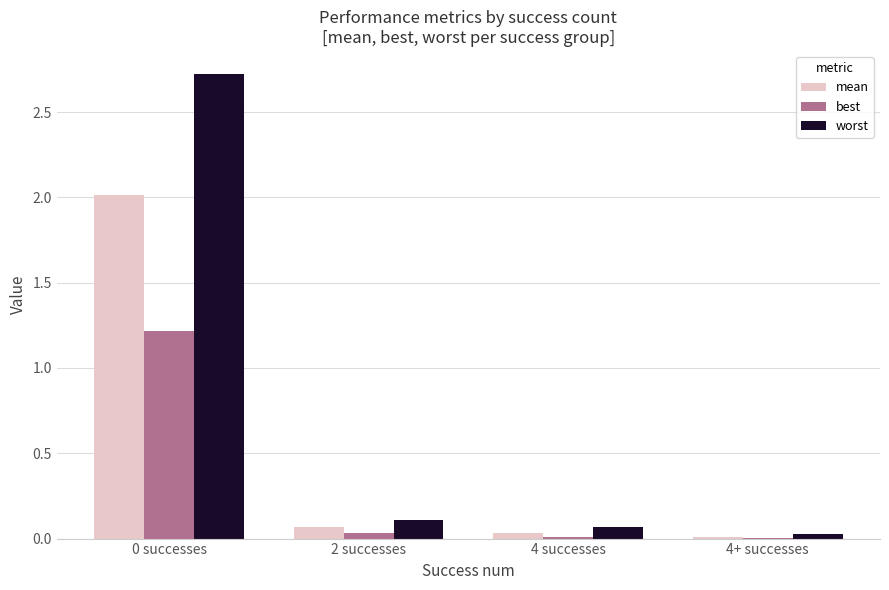

What is the average value of the worst series?

0.7